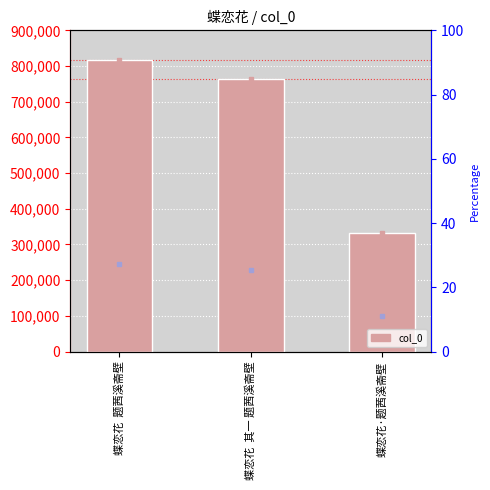

Between 蝶恋花  其一 题茜溪斋壁 and 蝶恋花·题茜溪斋壁, which is larger?

蝶恋花  其一 题茜溪斋壁